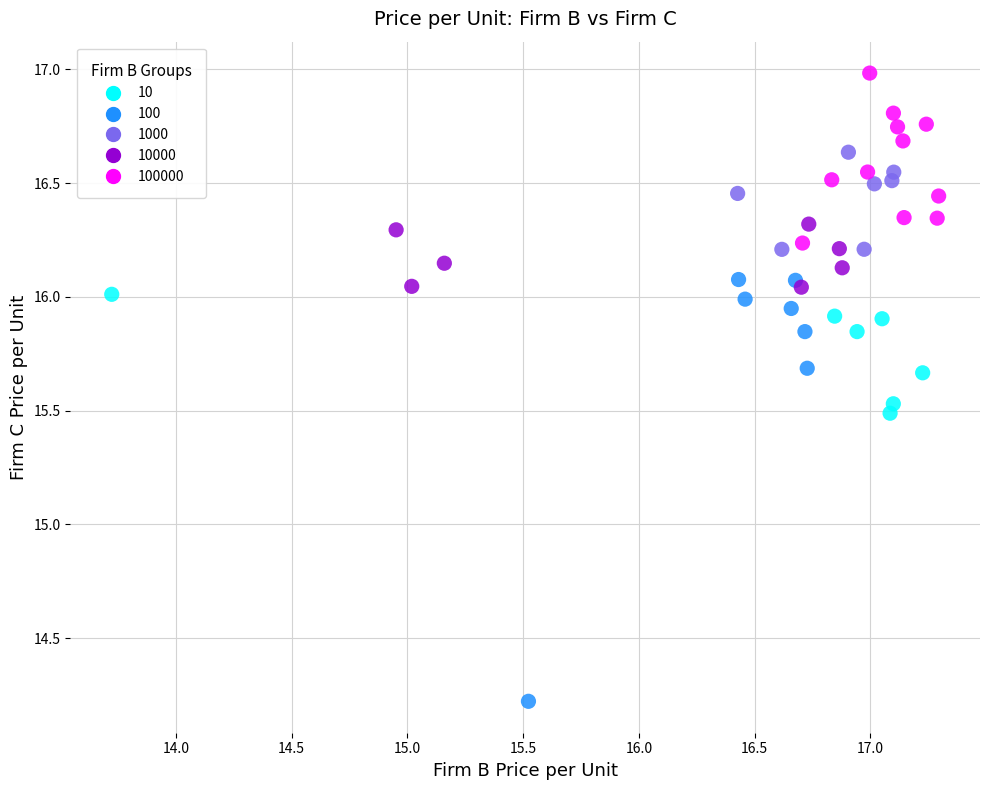

Which series reaches the maximum Y coordinate?

100000